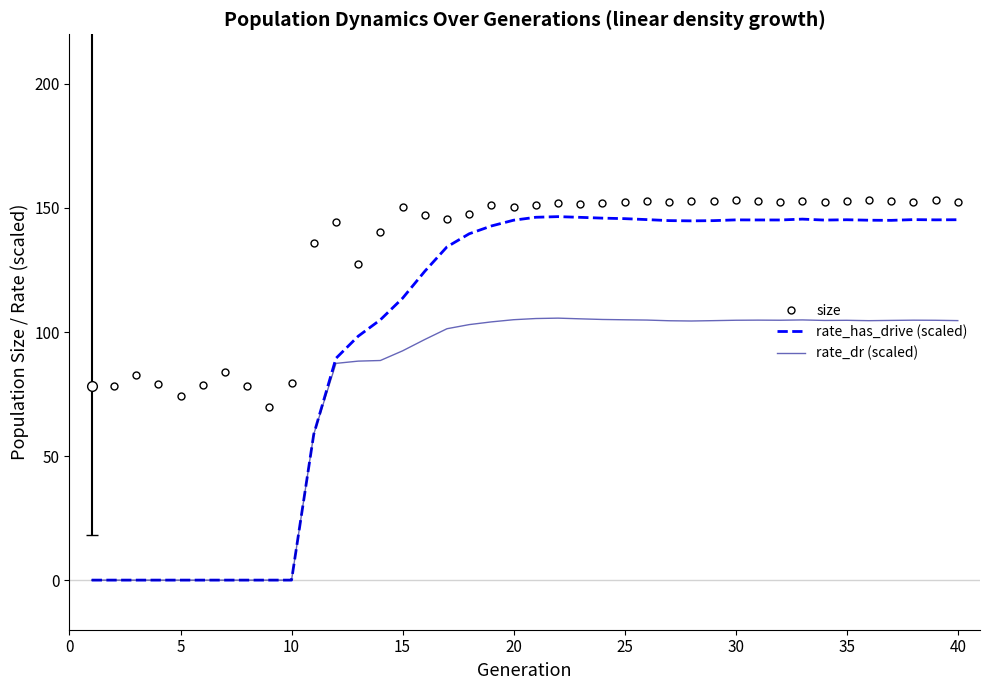

What are all the series names shown in the legend?

size, rate_has_drive (scaled), rate_dr (scaled)